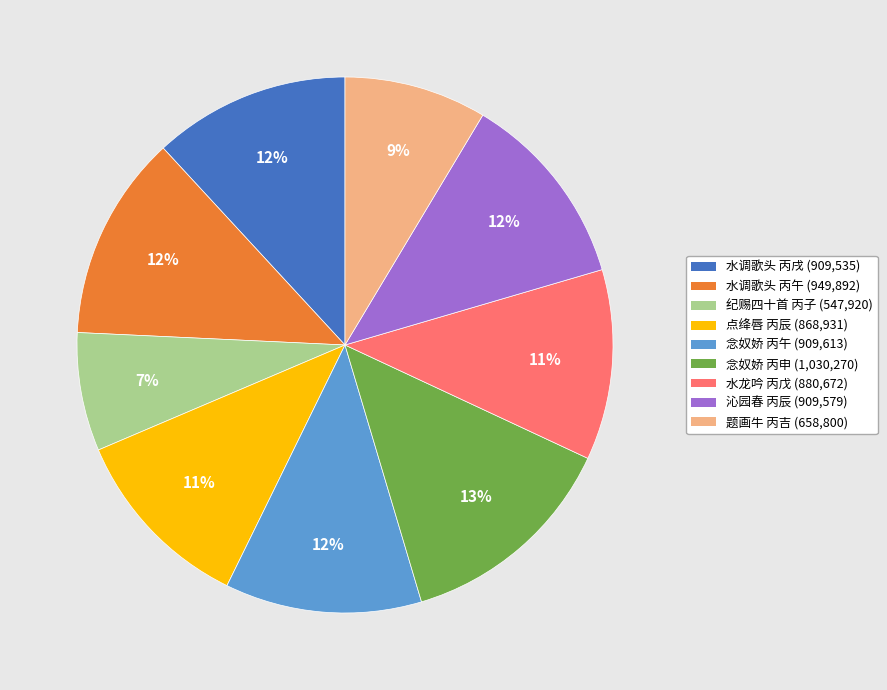

Does any single category account for the majority?

No